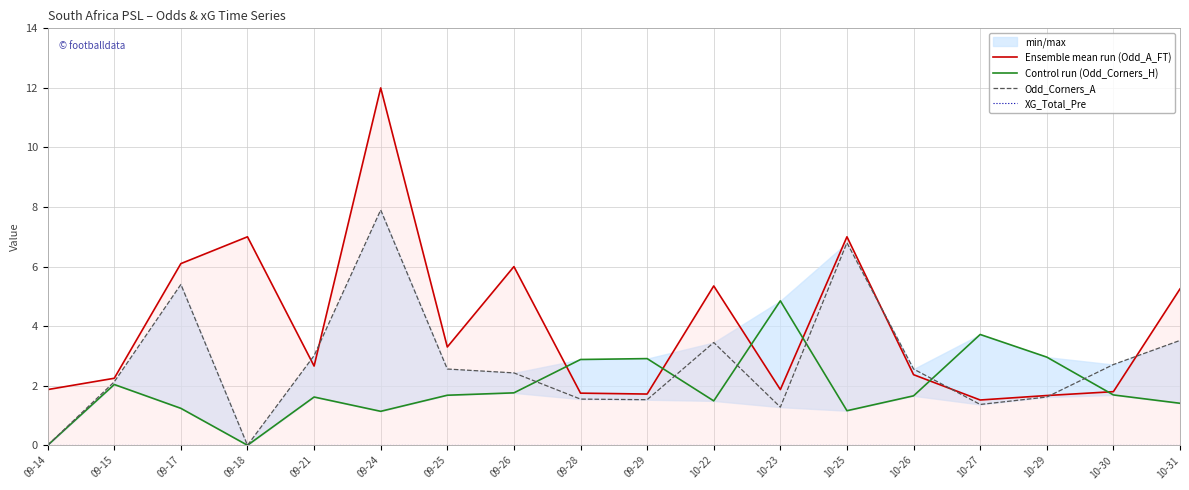

How many interior local valleys does the Odd_Corners_A series have?

4